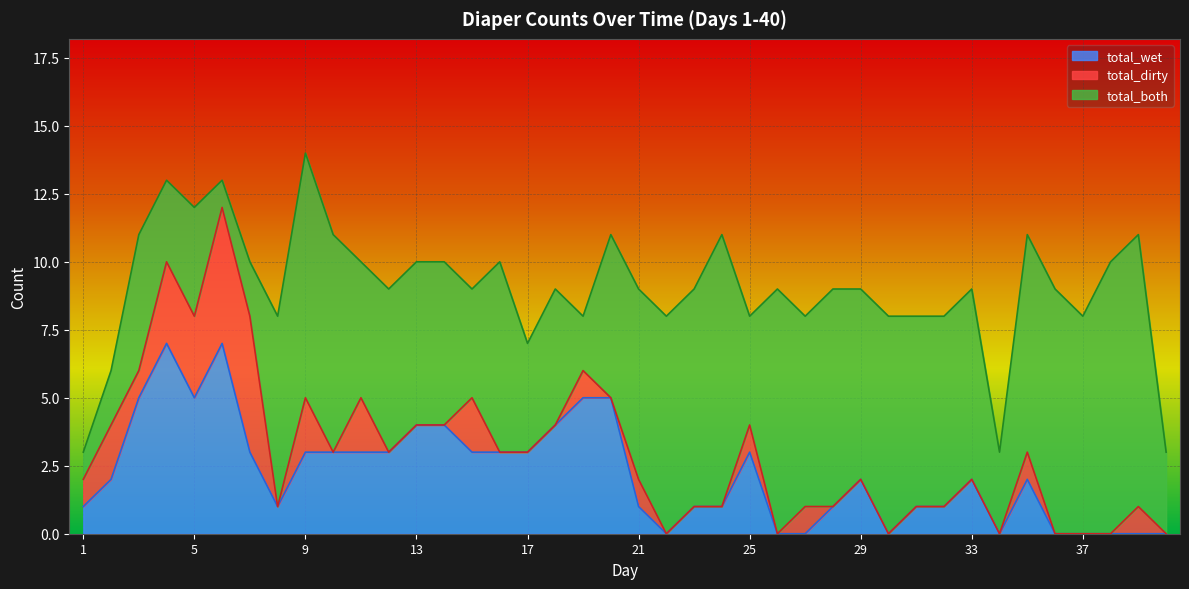

Reading right to left, list all the values displayed in this chart.

total_wet: 0	0	0	0	0	2	0	2	1	1	0	2	1	0	0	3	1	1	0	1	5	5	4	3	3	3	4	4	3	3	3	3	1	3	7	5	7	5	2	1
total_dirty: 0	1	0	0	0	1	0	0	0	0	0	0	0	1	0	1	0	0	0	1	0	1	0	0	0	2	0	0	0	2	0	2	0	5	5	3	3	1	2	1
total_both: 3	10	10	8	9	8	3	7	7	7	8	7	8	7	9	4	10	8	8	7	6	2	5	4	7	4	6	6	6	5	8	9	7	2	1	4	3	5	2	1